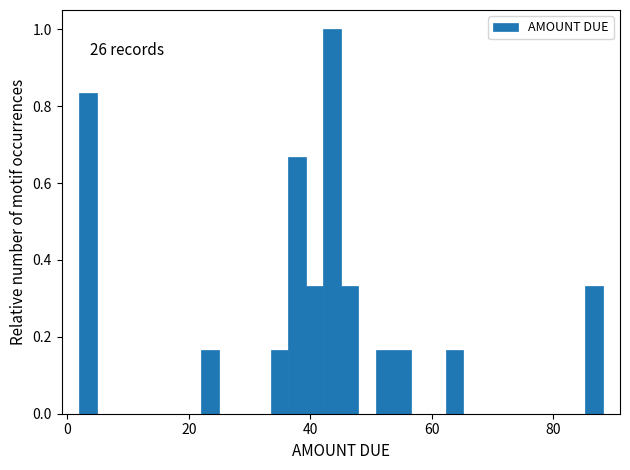

Around what value on the x-axis is the tallest bar? Give the approximate position of its centre, as read against the axis.

44